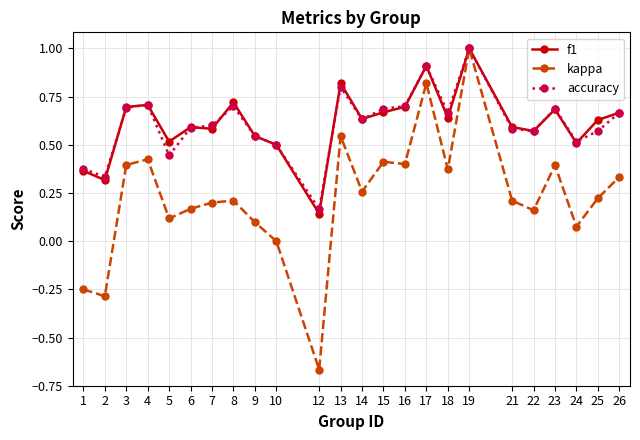

Which series has the largest range (max minus min)?

kappa